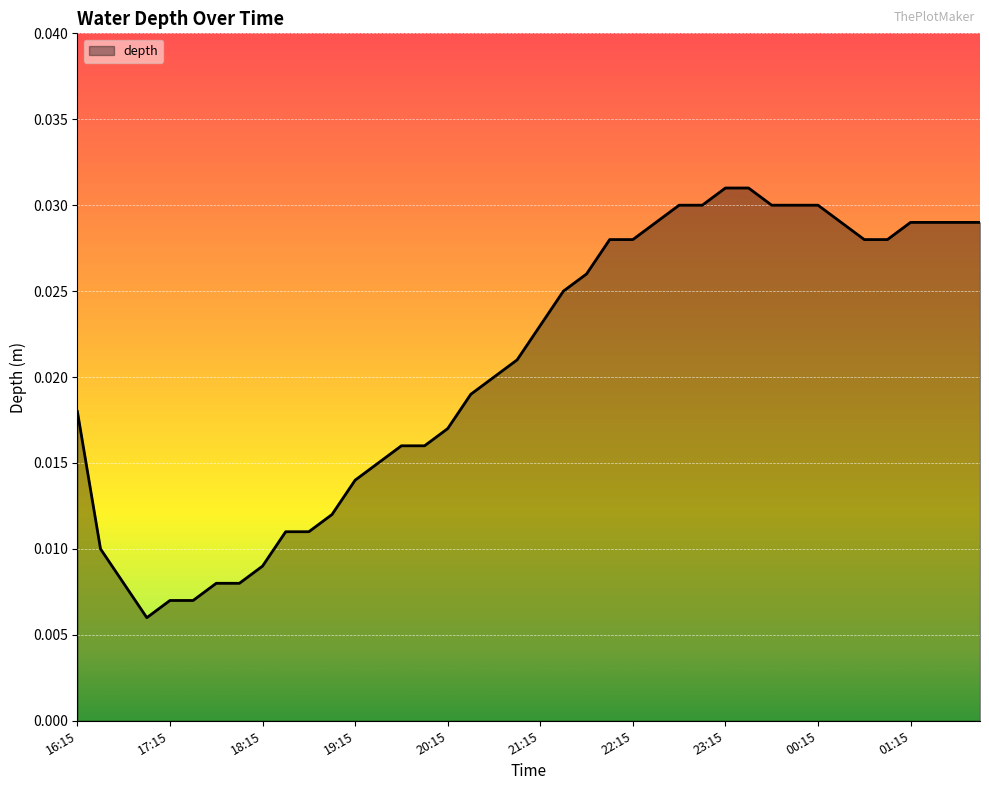

List the labels in order of value, smallest first.

17:00, 17:15, 17:30, 16:45, 17:45, 18:00, 18:15, 16:30, 18:30, 18:45, 19:00, 19:15, 19:30, 19:45, 20:00, 20:15, 16:15, 20:30, 20:45, 21:00, 21:15, 21:30, 21:45, 22:00, 22:15, 00:45, 01:00, 22:30, 00:30, 01:15, 01:30, 01:45, 02:00, 22:45, 23:00, 23:45, 00:00, 00:15, 23:15, 23:30